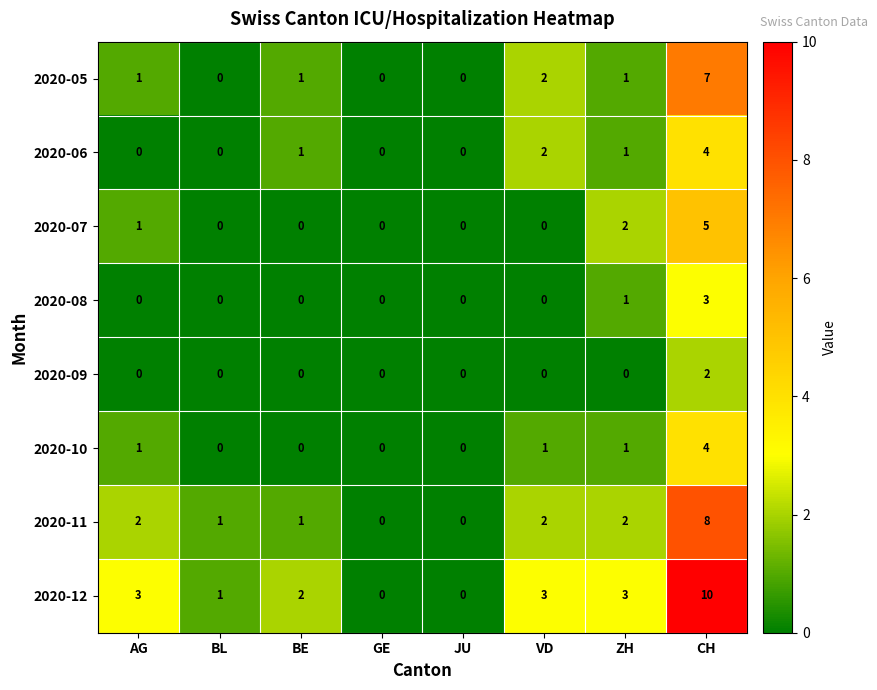

Which label corresponds to the largest value in the chart?

CH